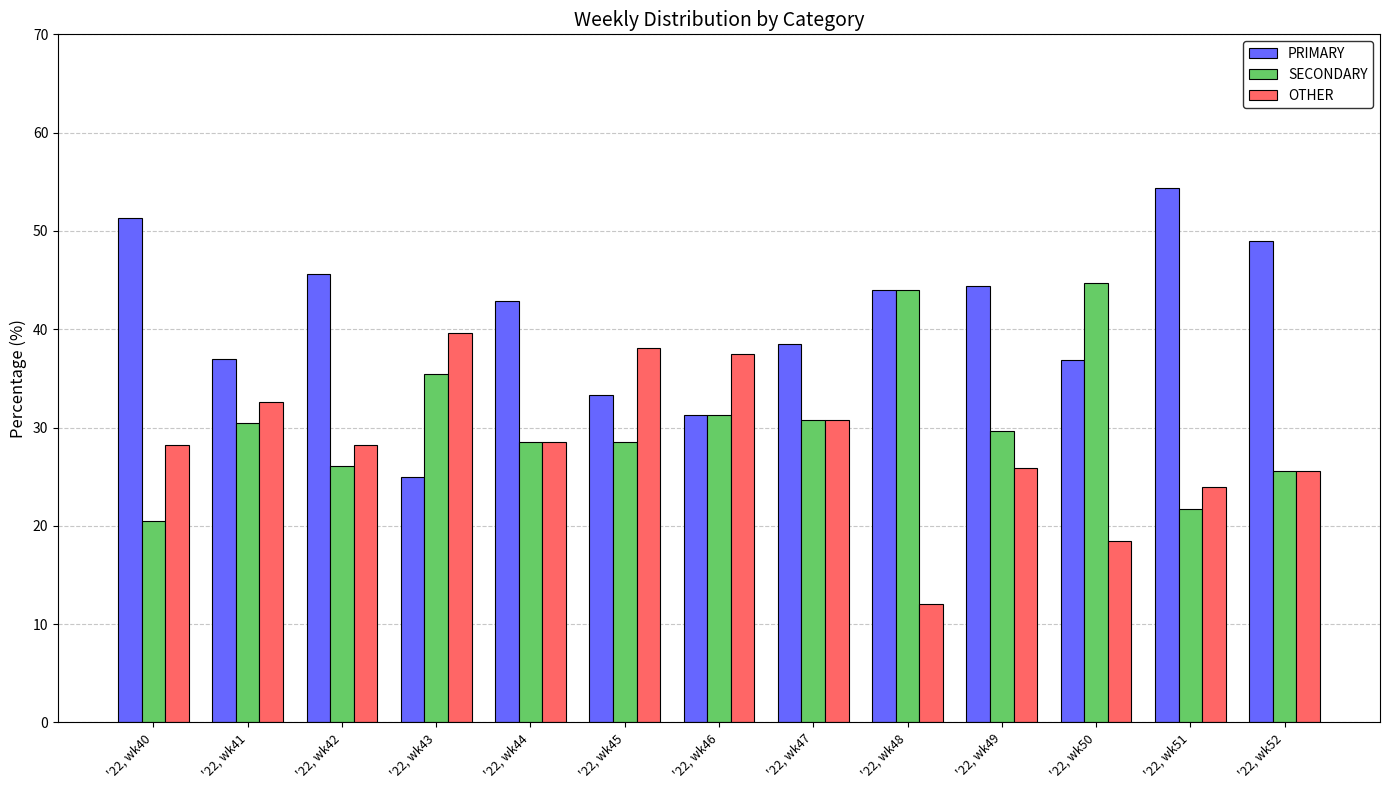

List the labels in order of PRIMARY value, largest first.

'22, wk51, '22, wk40, '22, wk52, '22, wk42, '22, wk49, '22, wk48, '22, wk44, '22, wk47, '22, wk41, '22, wk50, '22, wk45, '22, wk46, '22, wk43